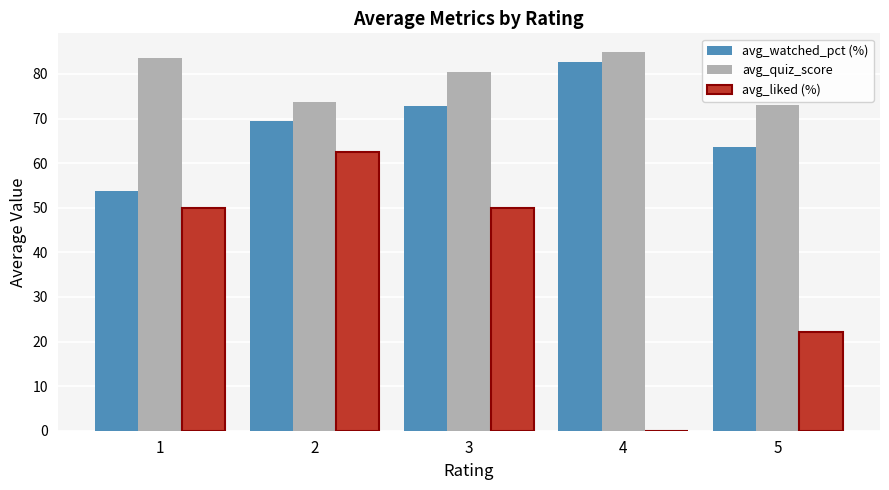

How many distinct data groups are displayed?

3